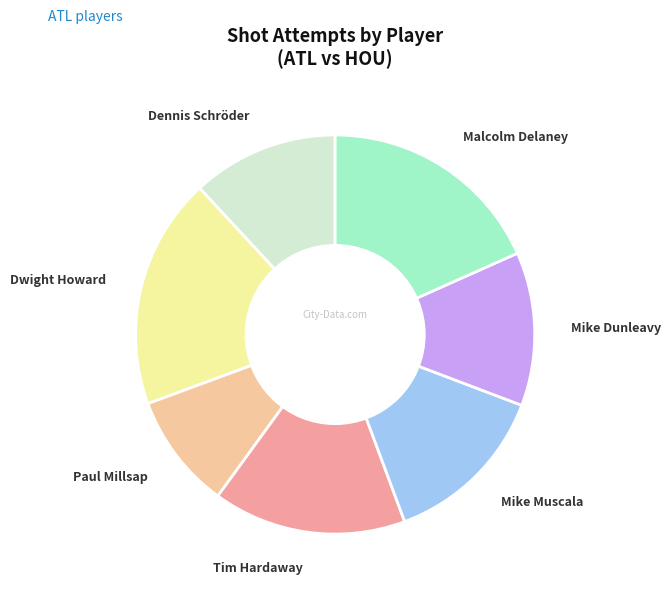

Is it true that Mike Dunleavy is 19% of the pie?

False